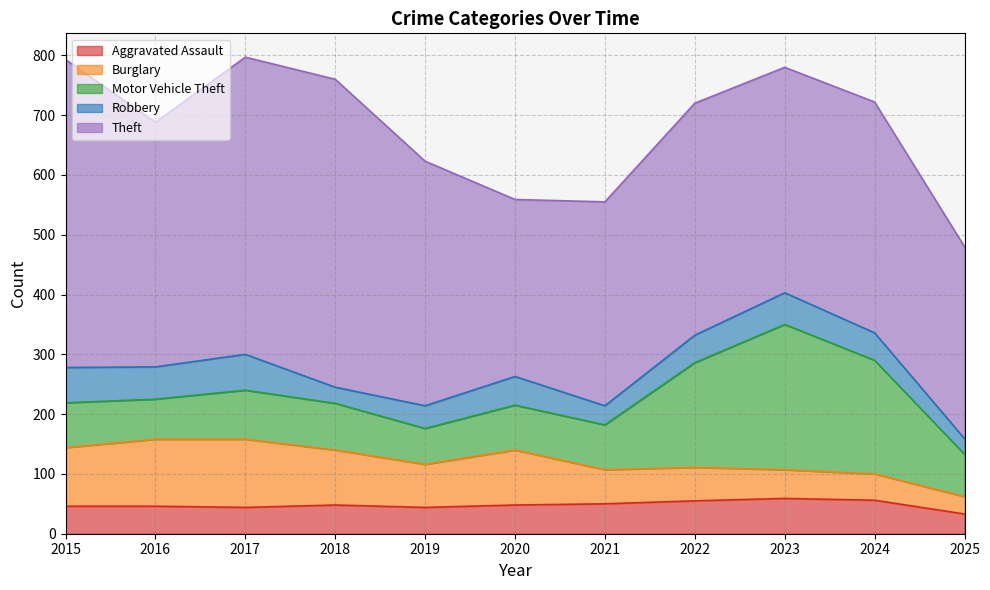

Between 2015 and 2022, which series saw the biggest shift?

Theft